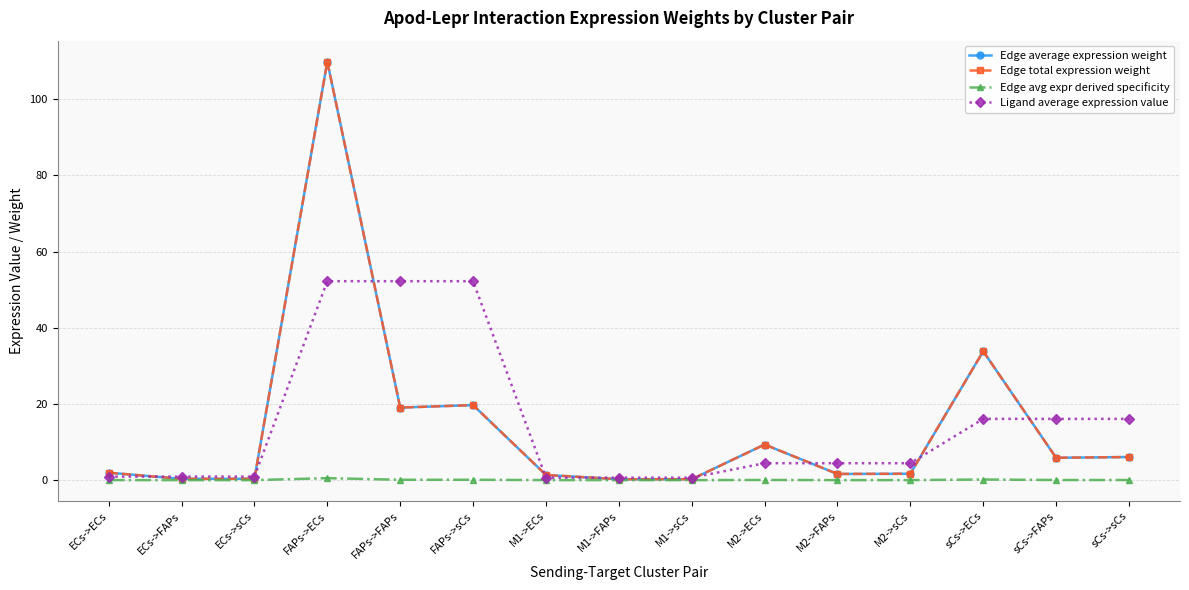

Which series ends up on top after the final intersection of Edge total expression weight and Ligand average expression value?

Ligand average expression value